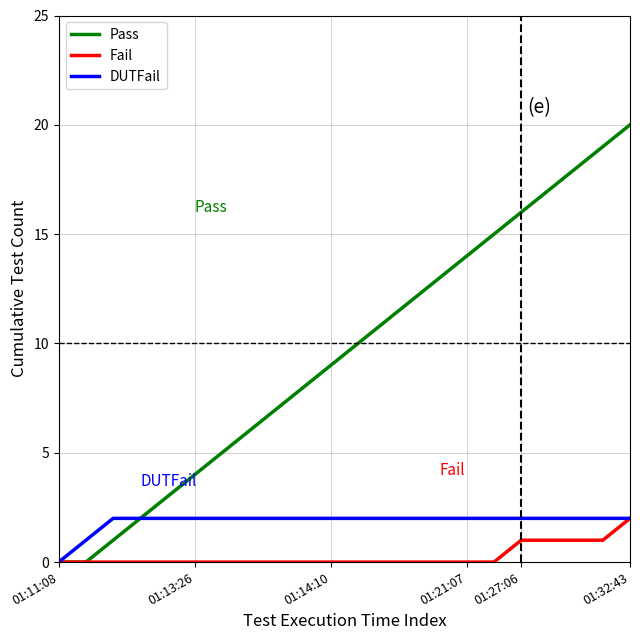

List the series in order of their overall mean, highest first.

Pass, DUTFail, Fail